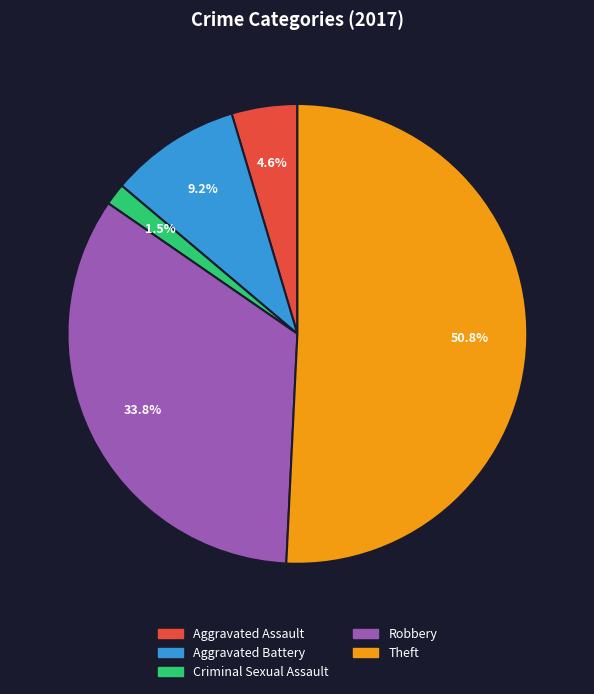

Is there a majority slice in this chart?

Yes